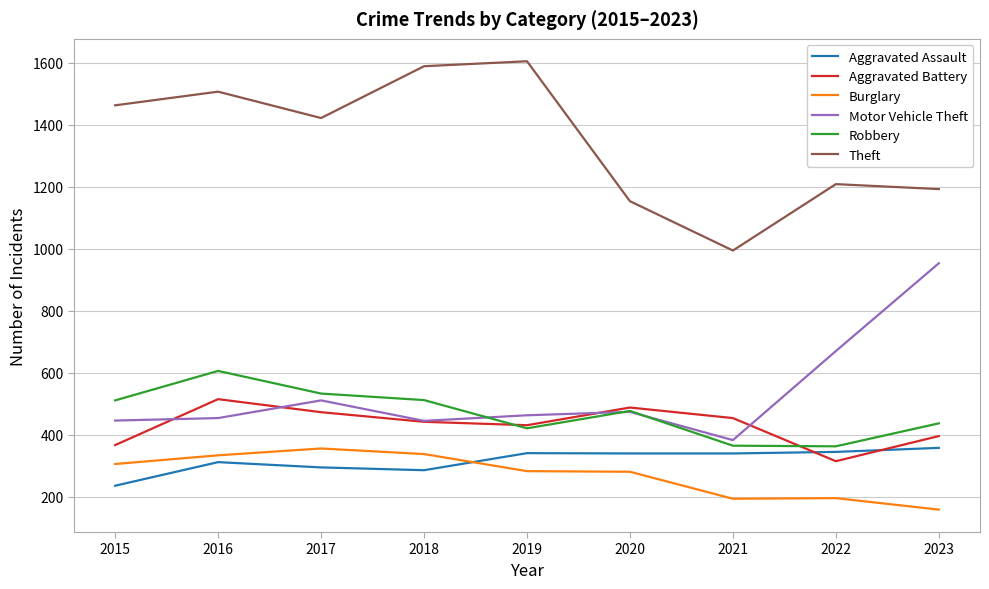

What is the spread (max minus min) of values at 2018?

1302